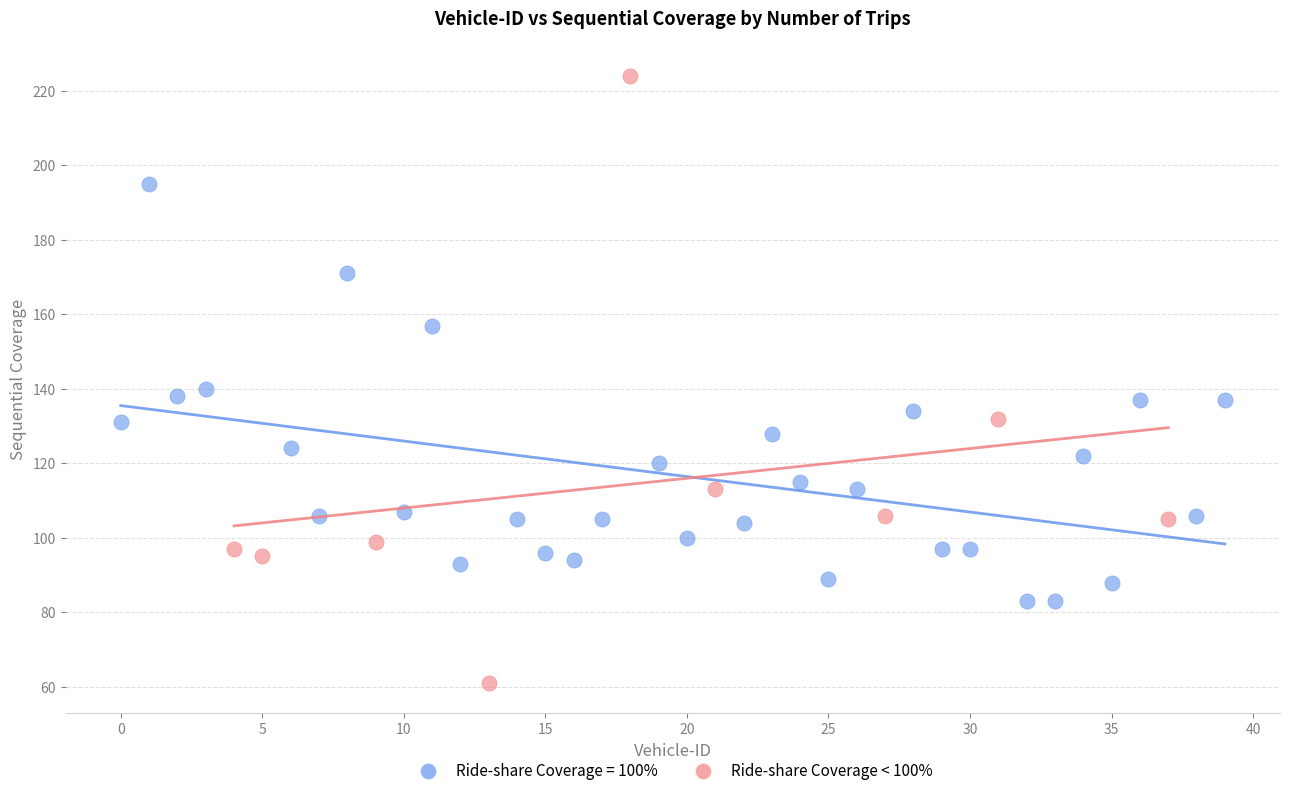

Which series contains the lowest Y value?

Ride-share Coverage < 100%